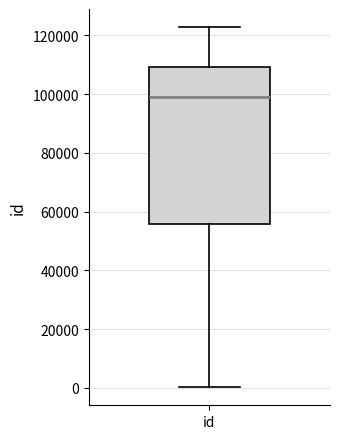

Where is the upper edge of the box for id on the y-axis? The values are not printed on the chart, so give them approximately, as read against the axis.

110000